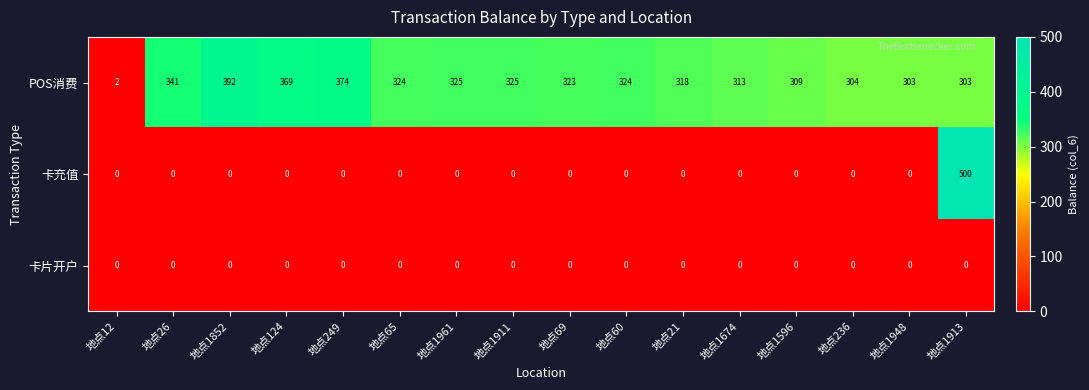

How many data points does each series have?

16